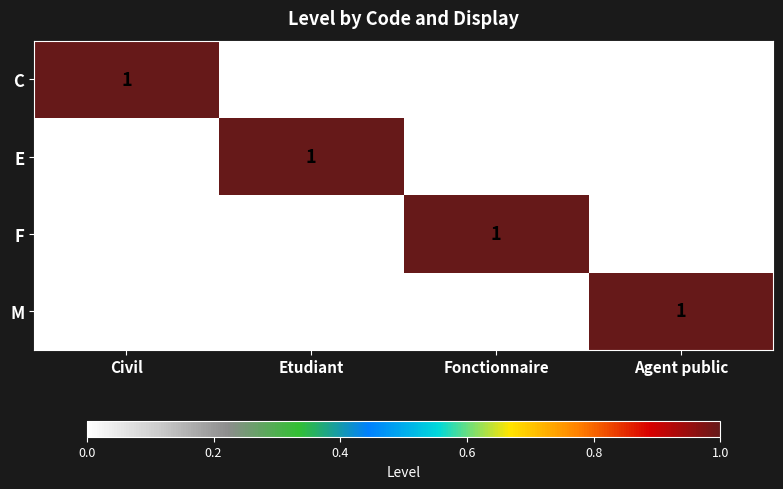

How many M values are between 0 and 1?

4